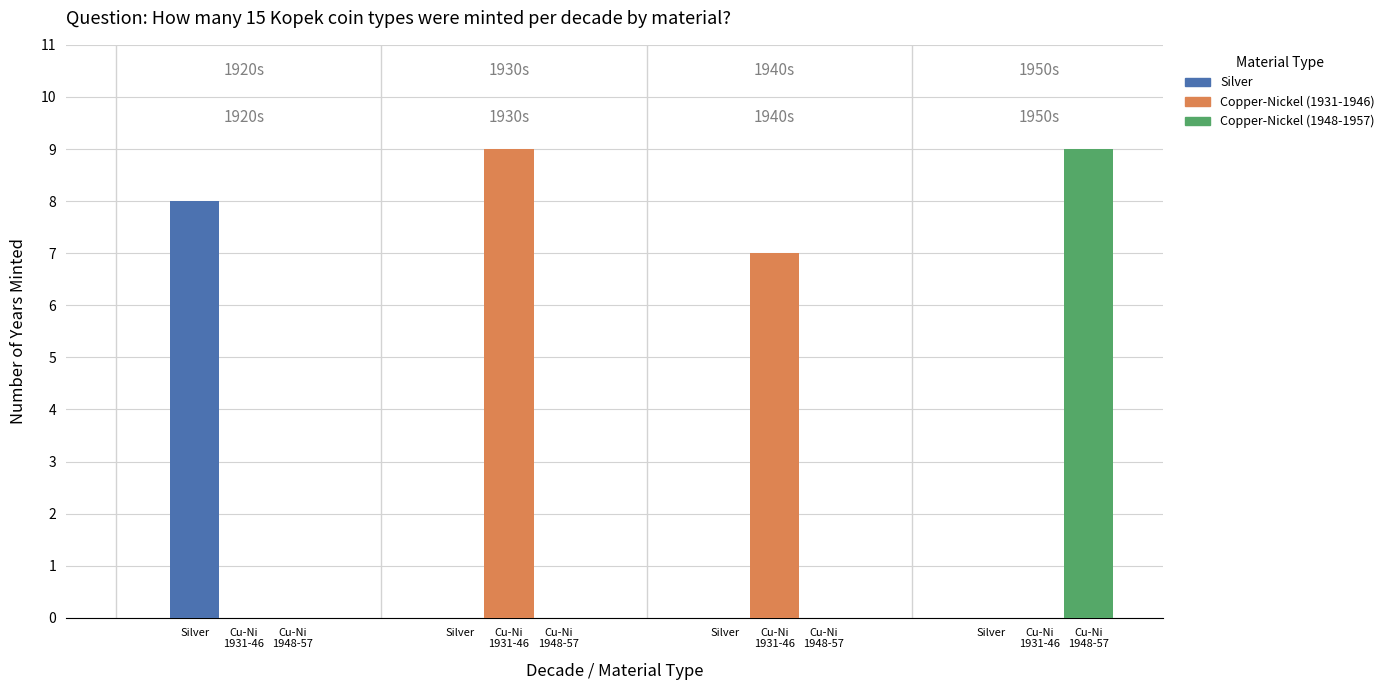

Are the bars grouped side by side (vs. stacked)?

Yes